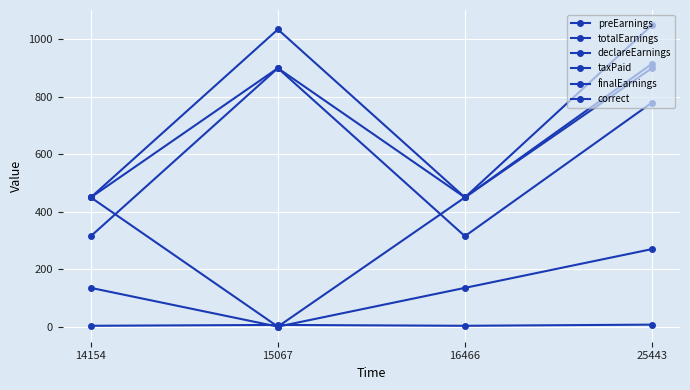

Reading left to right, what are all the values shown in this chart?

preEarnings: 14154=450	15067=900	16466=450	25443=1050
totalEarnings: 14154=450	15067=1035	16466=450	25443=915
declareEarnings: 14154=450	15067=0	16466=450	25443=900
taxPaid: 14154=135	15067=0	16466=135	25443=270
finalEarnings: 14154=315	15067=900	16466=315	25443=780
correct: 14154=3	15067=6	16466=3	25443=7